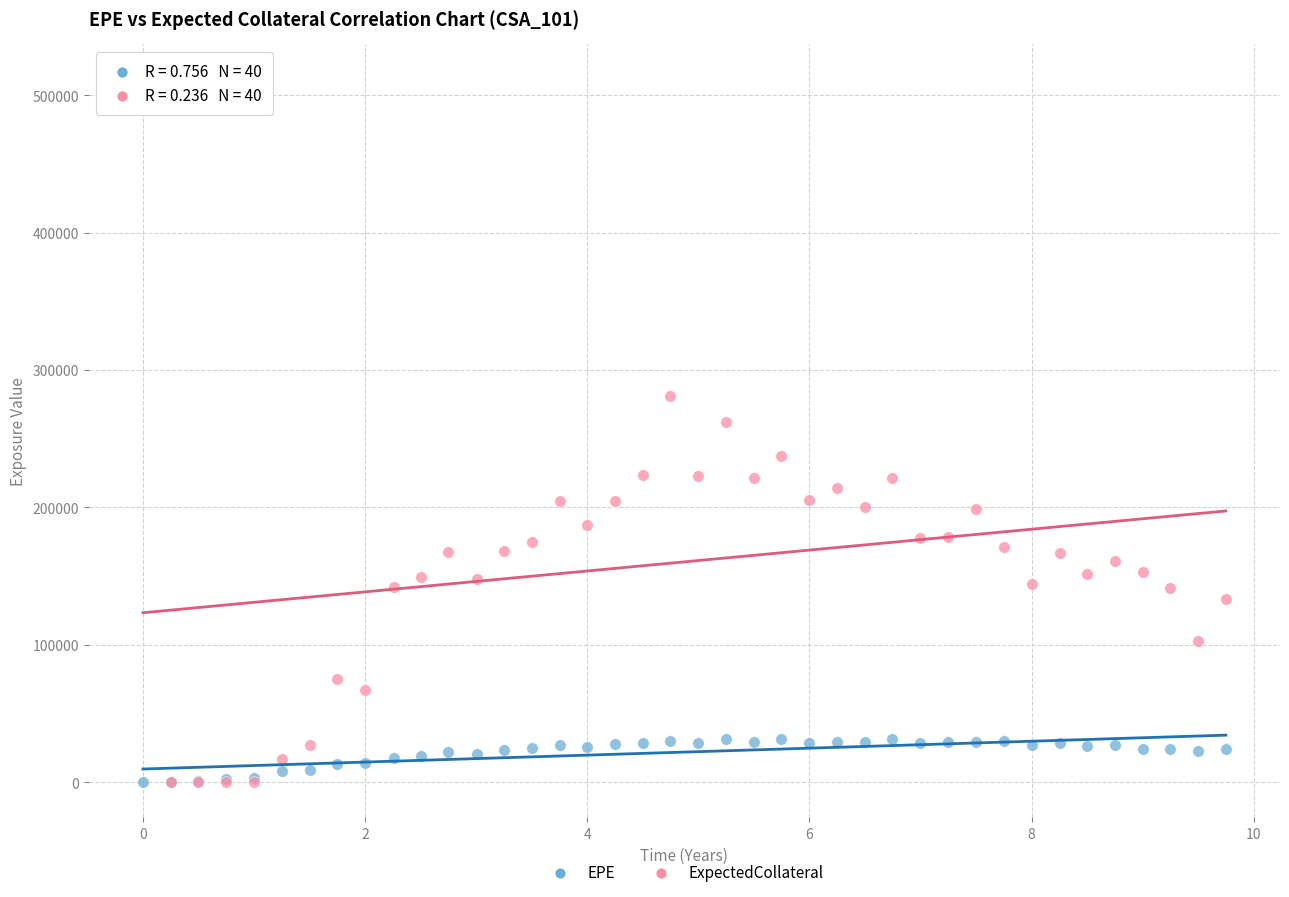

In the ExpectedCollateral series, what Y value is closest to 255661?

261919.0